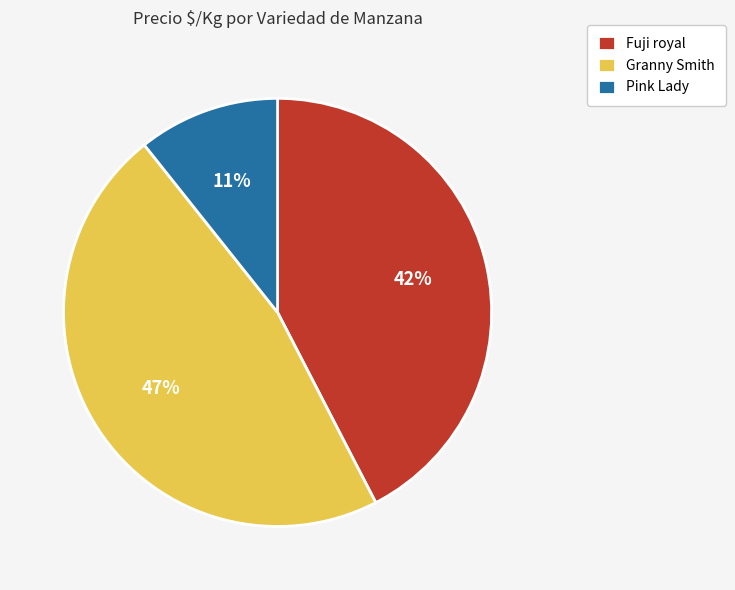

Between Granny Smith and Pink Lady, which is larger?

Granny Smith